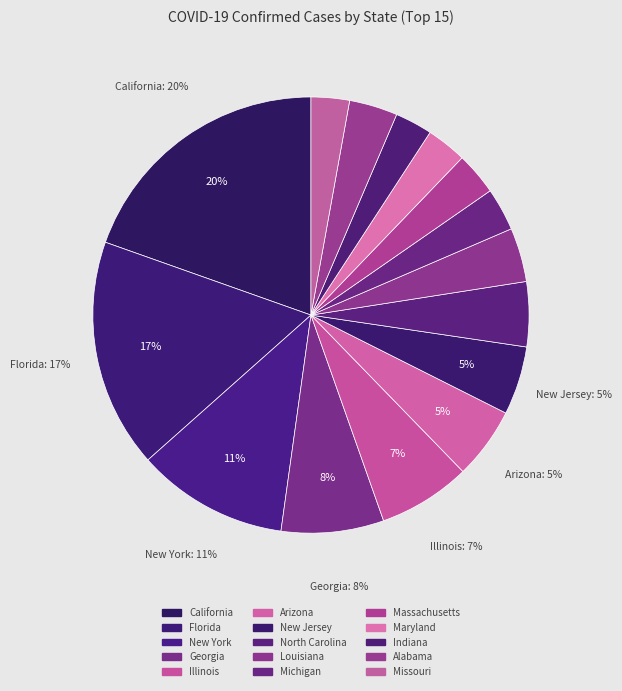

To the nearest percent, what is the combined percentage of Indiana and Georgia?

10%